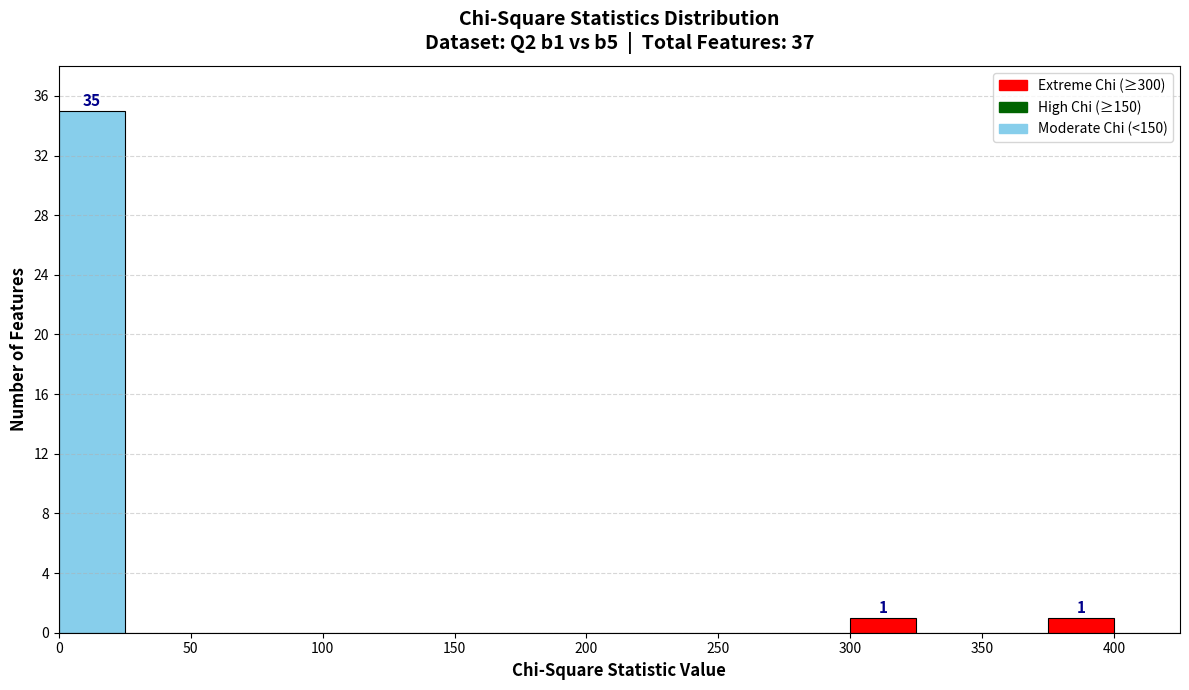

Which range on the x-axis has the tallest bar?

0 to 25